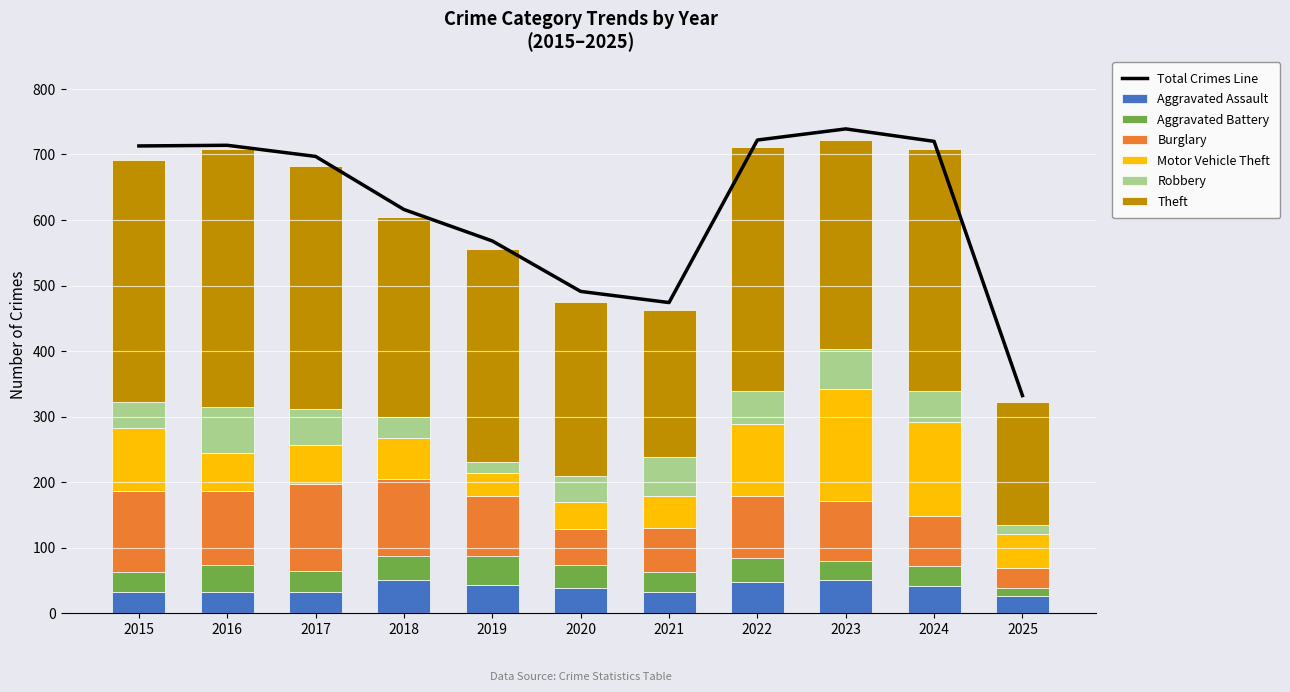

Which series has the largest range (max minus min)?

Theft